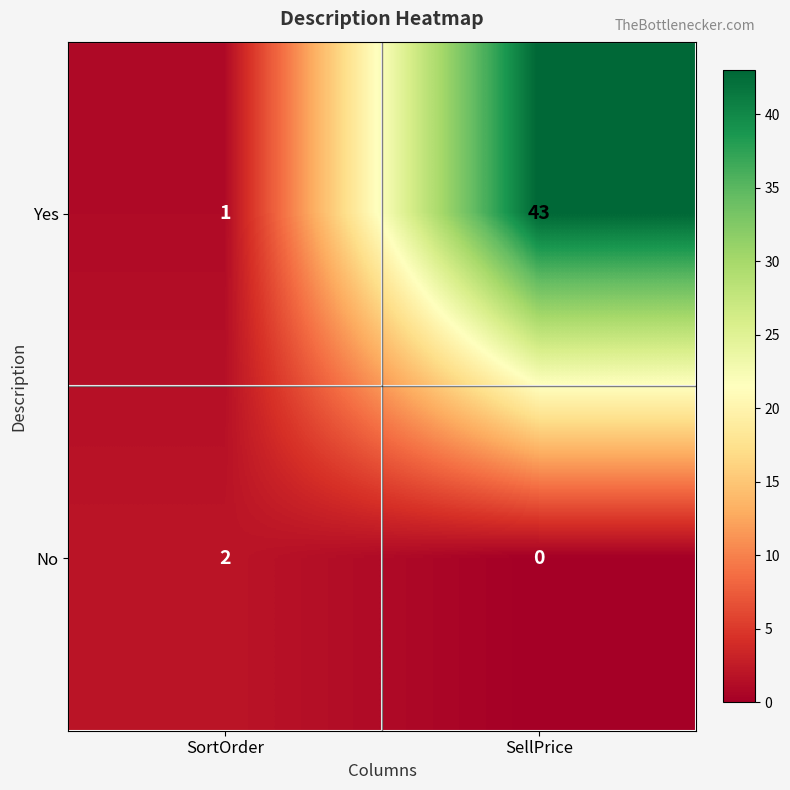

List the series in order of their overall mean, lowest first.

No, Yes